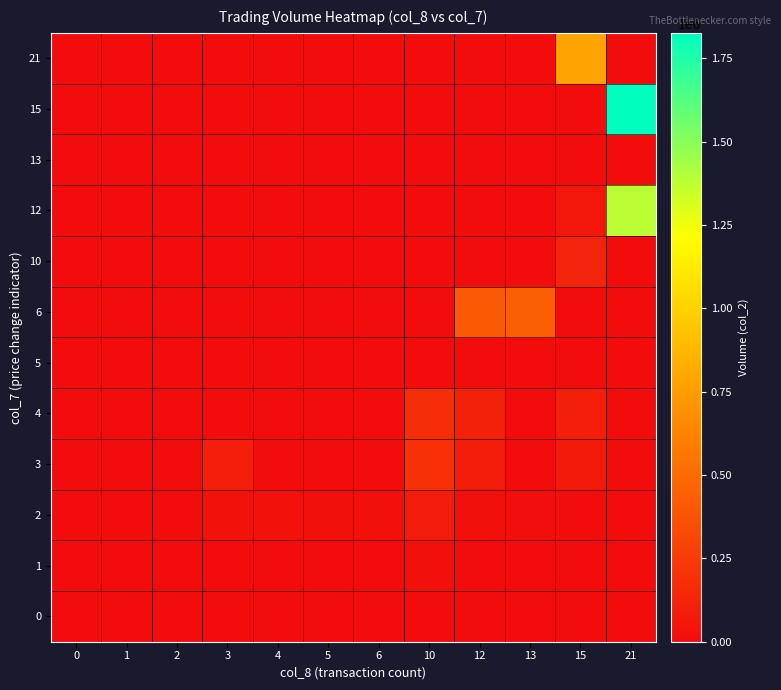

How many distinct data groups are displayed?

12